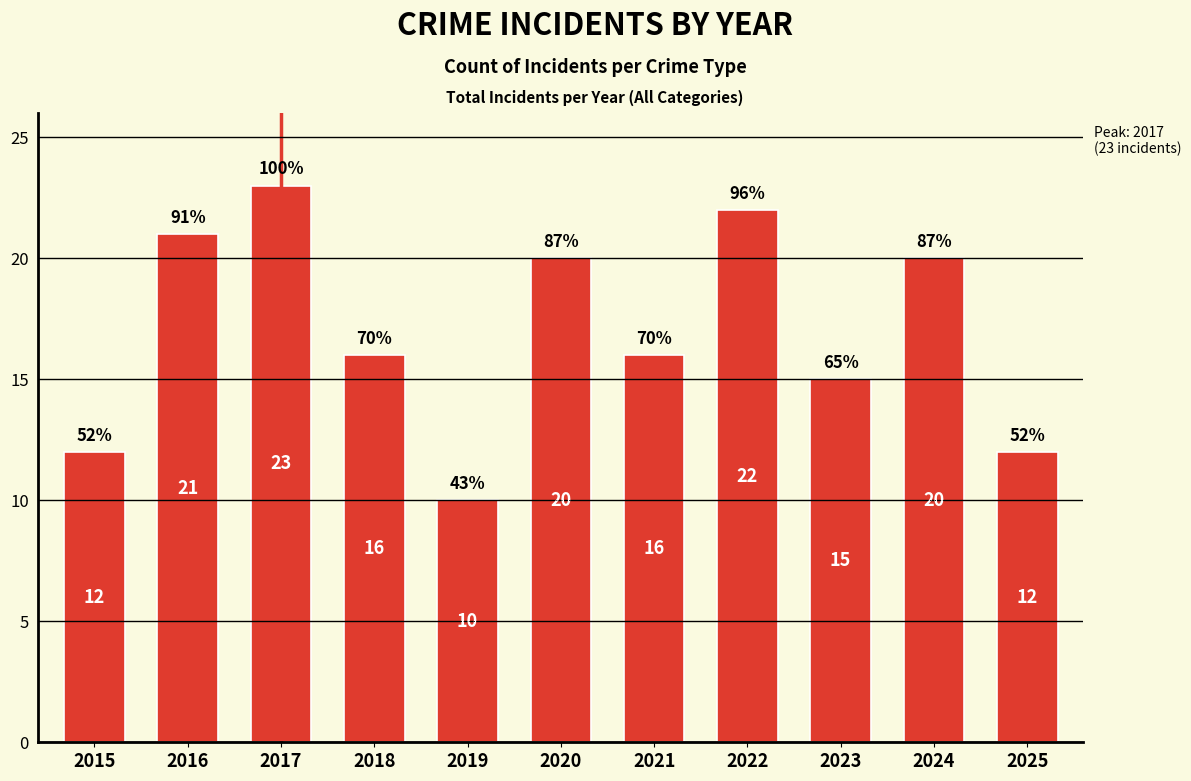

Which has a higher value, 2021 or 2024?

2024